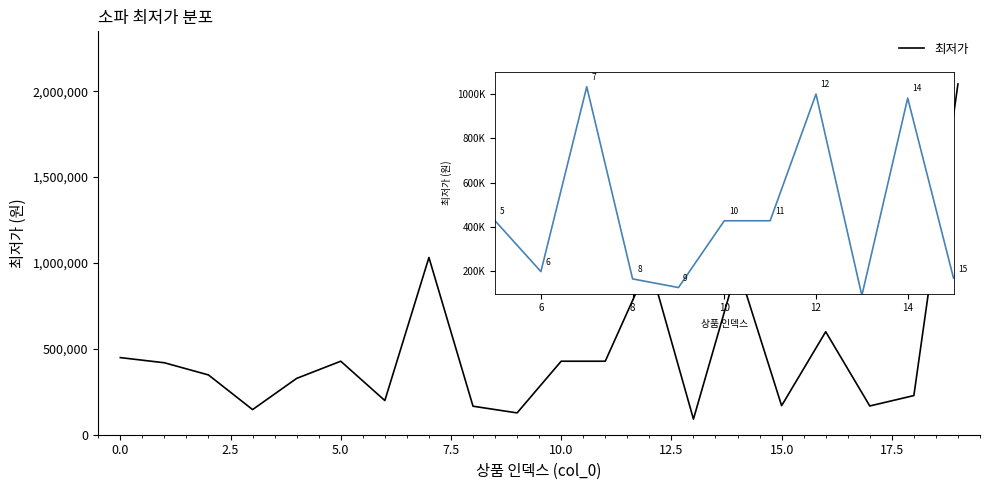

What is the greatest value displayed?

2042500